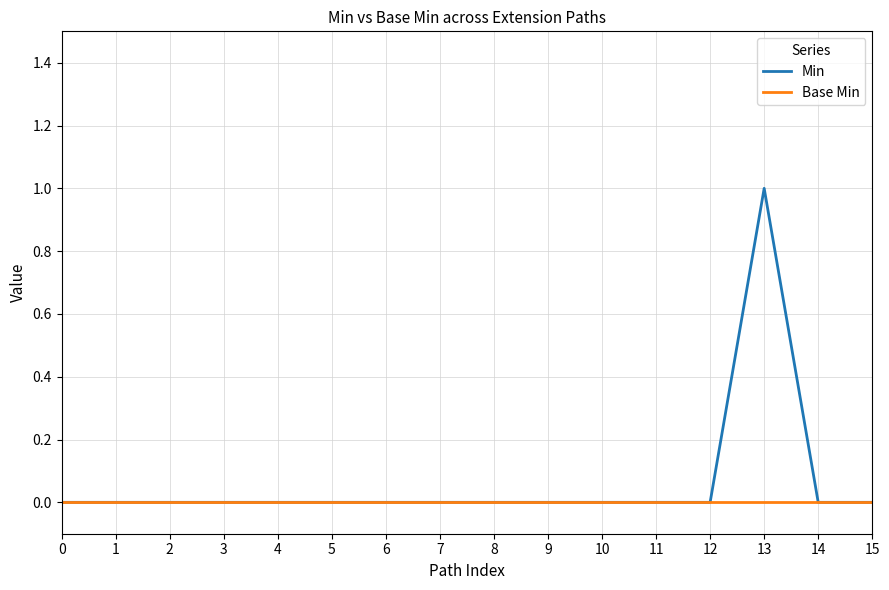

Reading right to left, transcribe all the data shown in this chart.

Min: 0	0	1	0	0	0	0	0	0	0	0	0	0	0	0	0
Base Min: 0	0	0	0	0	0	0	0	0	0	0	0	0	0	0	0